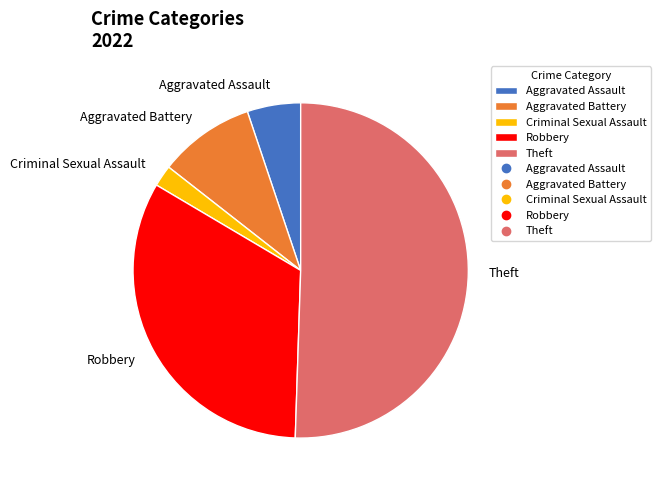

Which slice represents more than half of the pie?

Theft